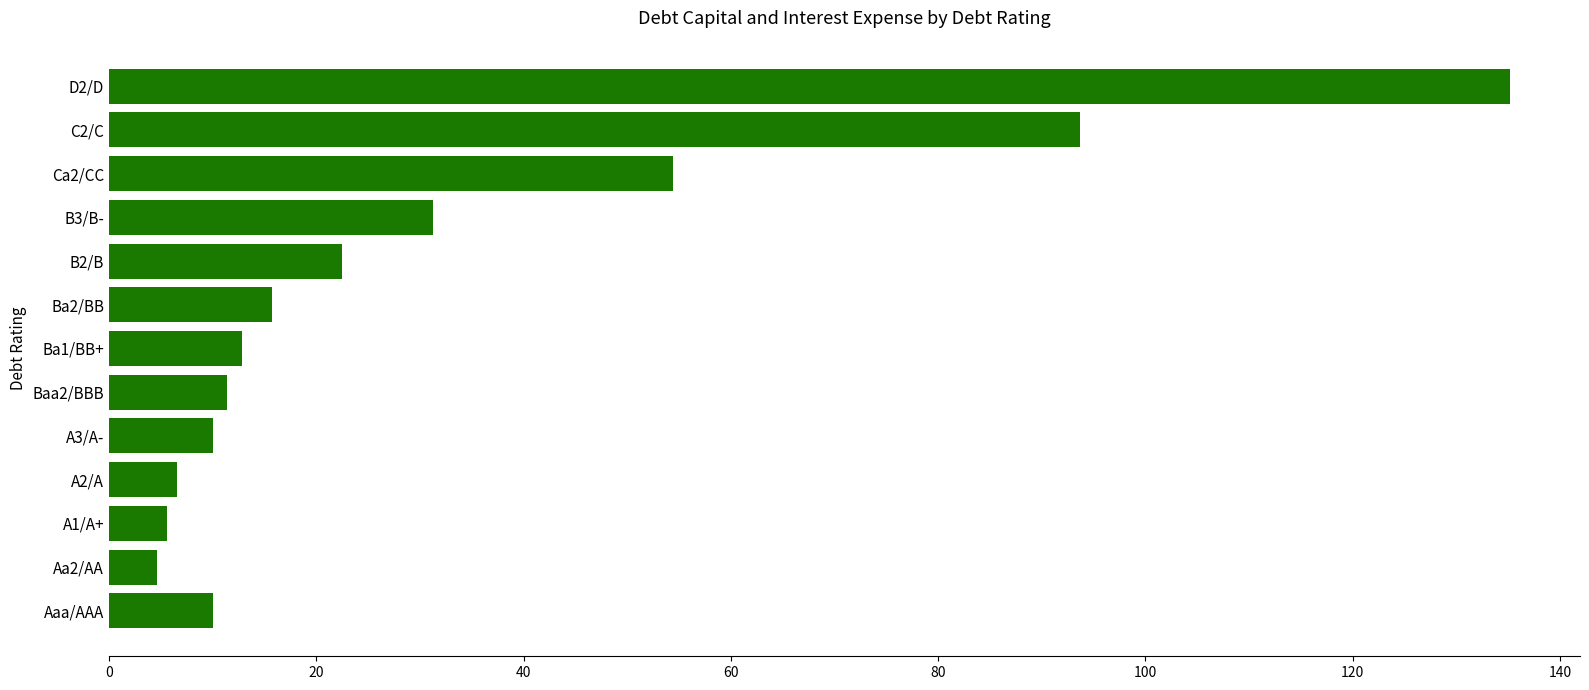

What is the minimum value shown in the chart?

4.6